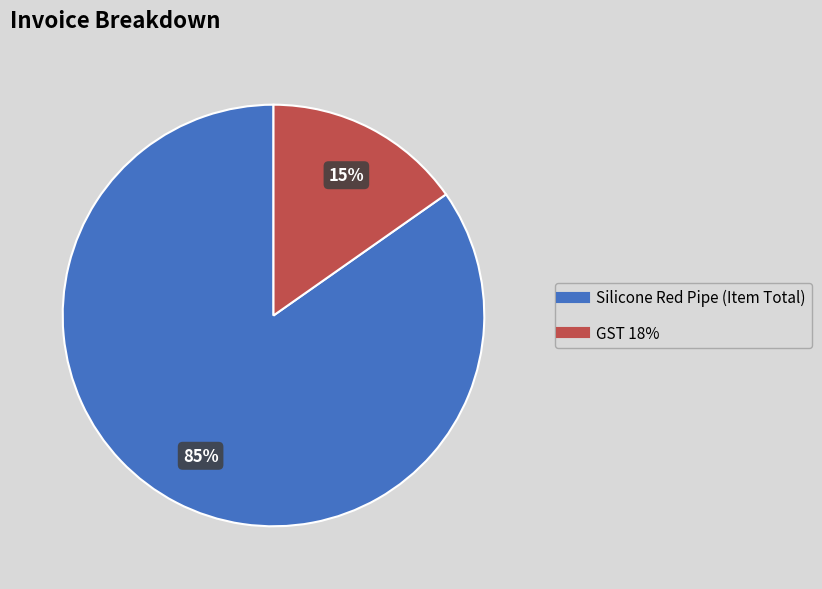

Is the sum of Silicone Red Pipe (Item Total) and GST 18% greater than half?

Yes